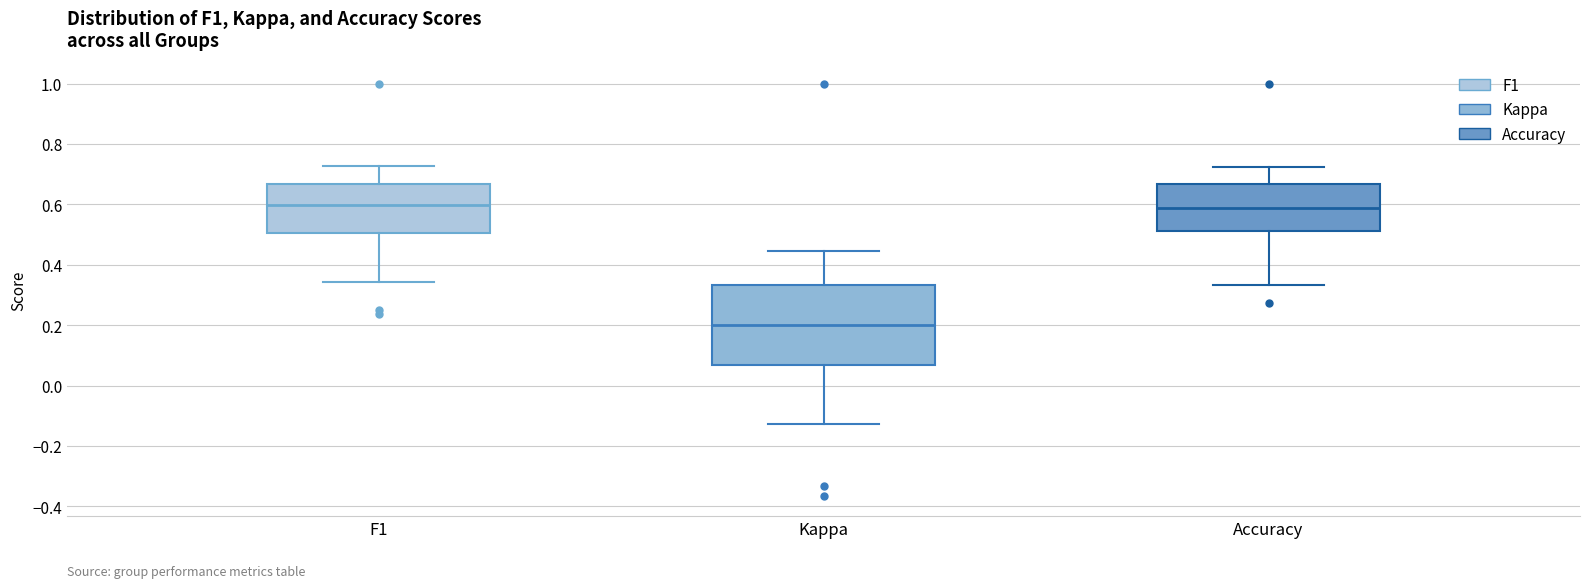

Where is the upper edge of the box for Kappa on the y-axis? The values are not printed on the chart, so give them approximately, as read against the axis.

0.34